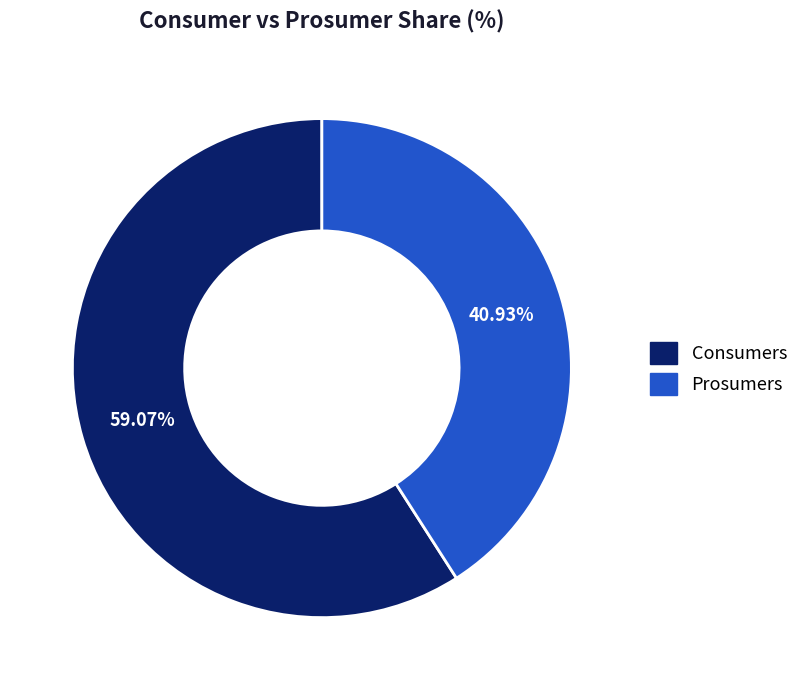

True or false: Consumers accounts for 59% of the total.

True